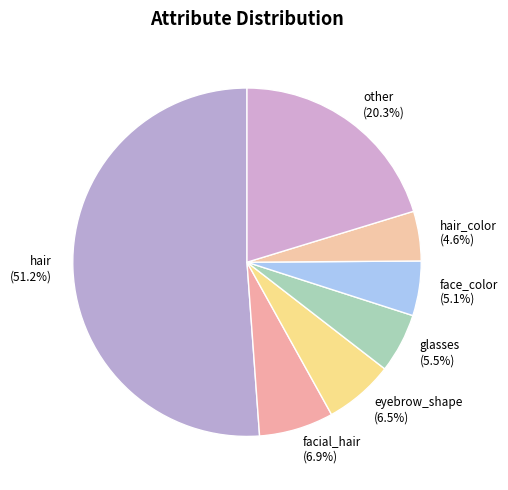

Is there any slice that represents more than half of the pie?

Yes